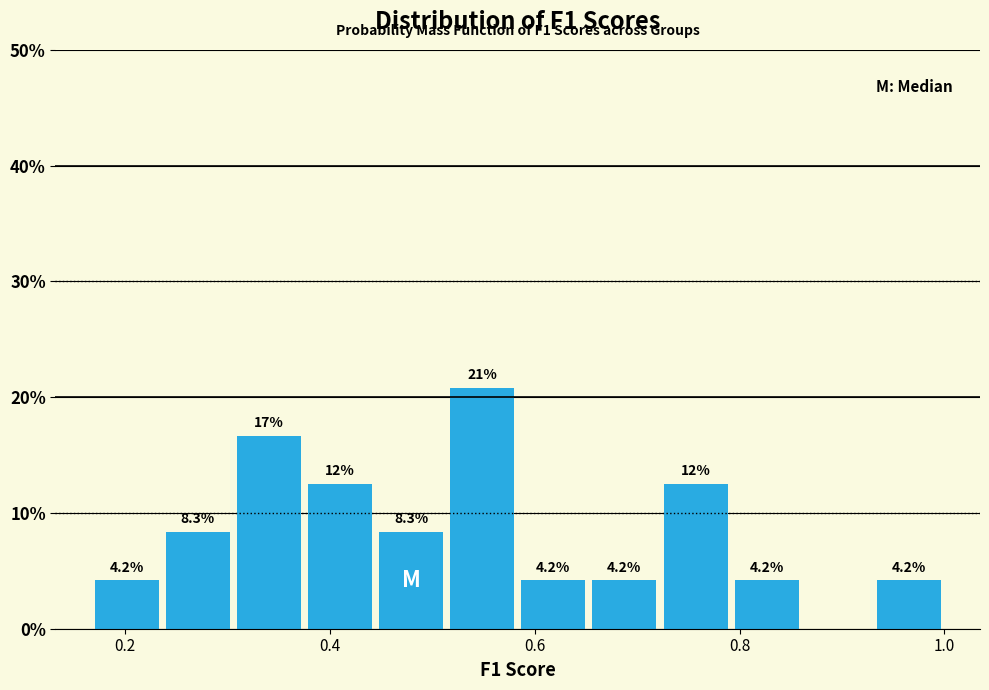

Around what value on the x-axis is the tallest bar? Give the approximate position of its centre, as read against the axis.

0.54